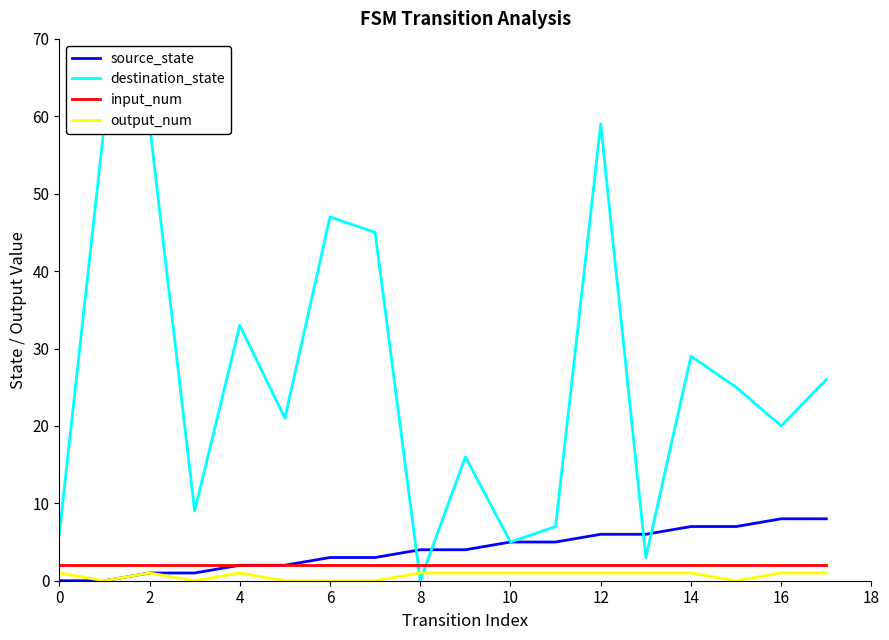

At how many categories does at least one series exceed 10?

12